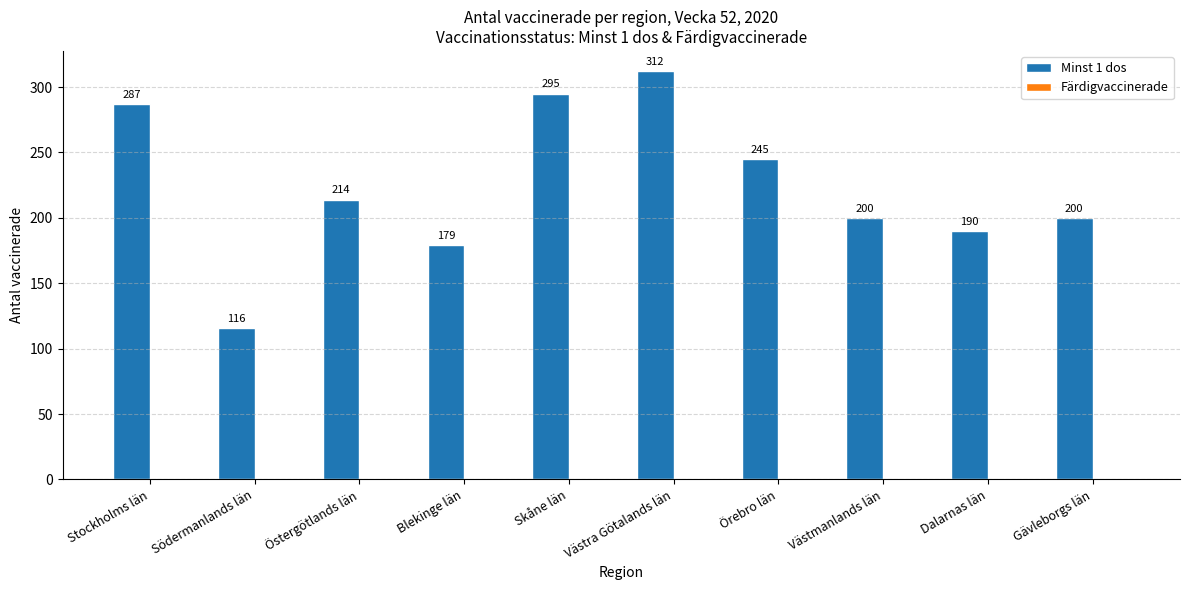

Reading left to right, list all the values displayed in this chart.

287	116	214	179	295	312	245	200	190	200